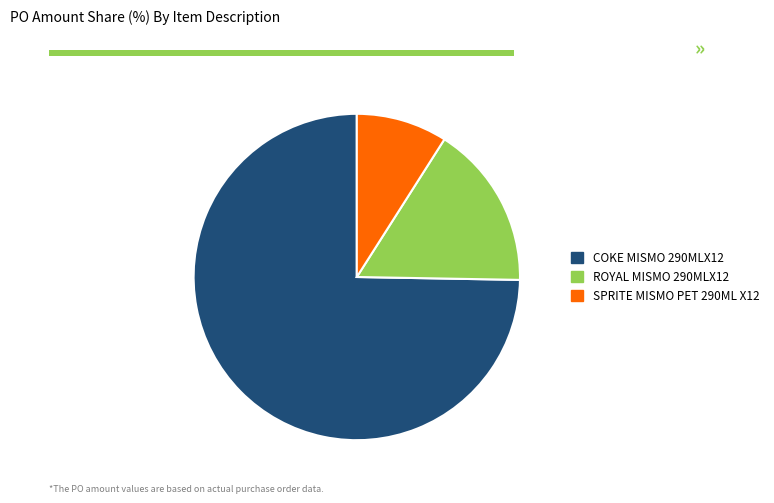

Count the number of slices in the pie.

3